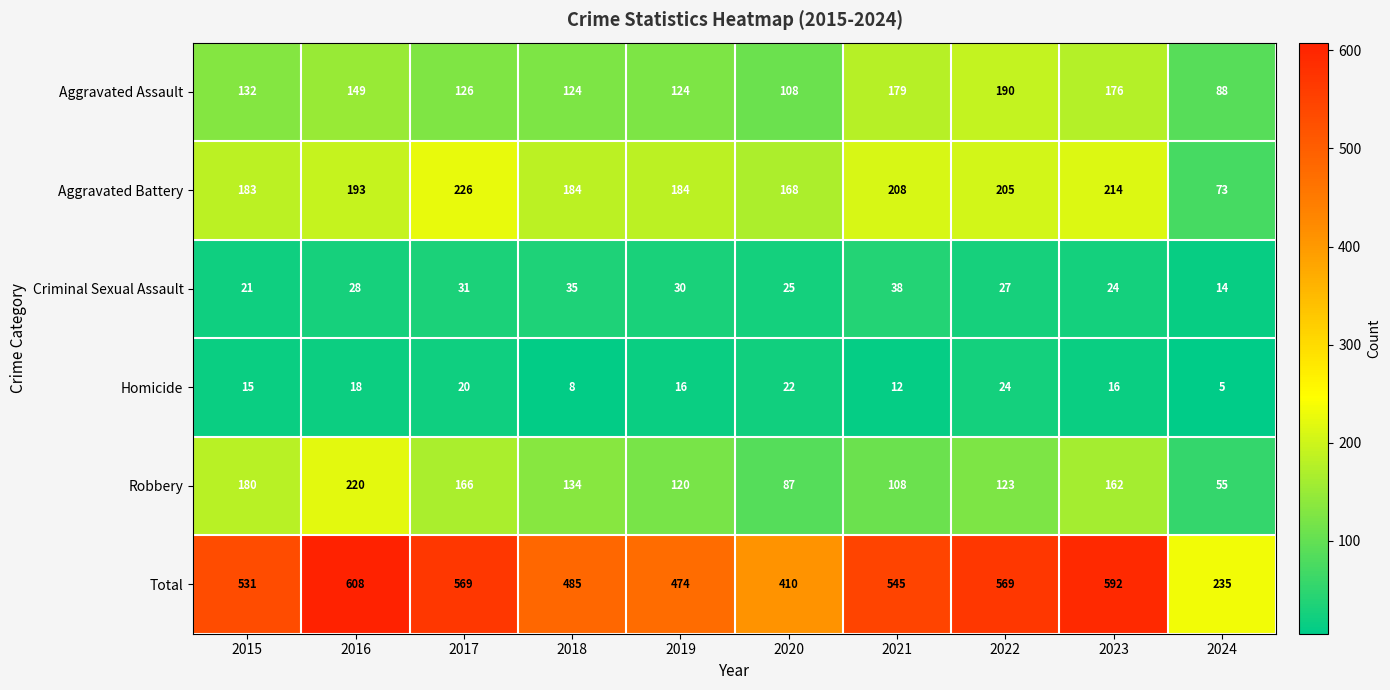

Count the number of data series in this chart.

6